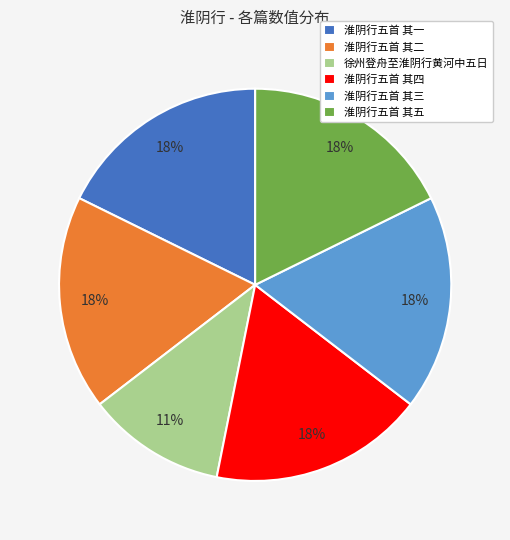

Does 淮阴行五首 其五 represent more than half of the total?

No